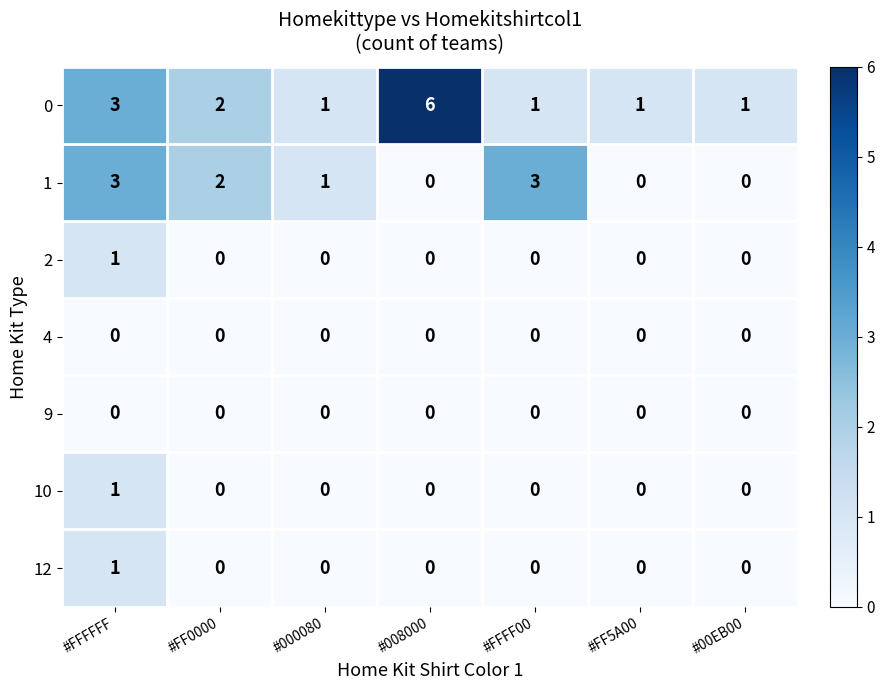

Which series has the largest total across all categories?

0